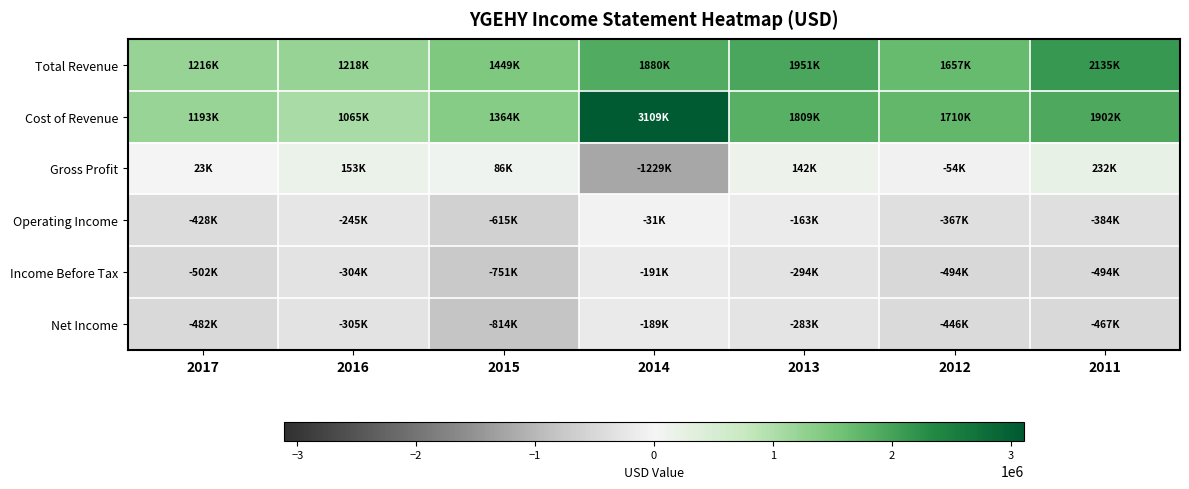

What is the minimum value shown in the chart?

-1229000